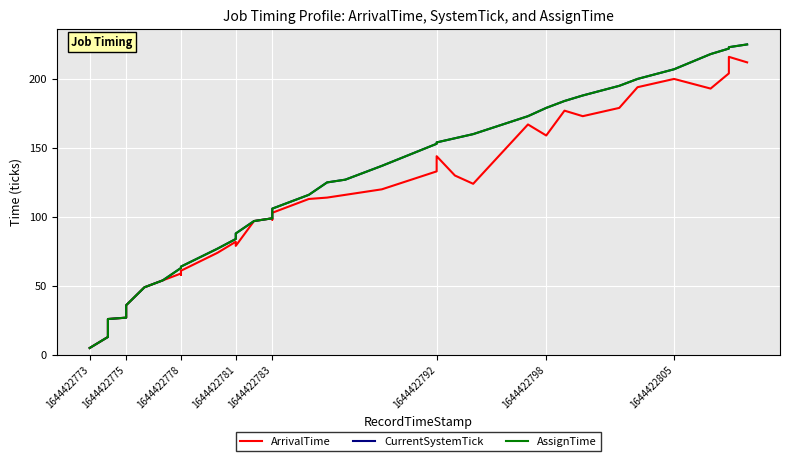

How many data points does each series have?

40